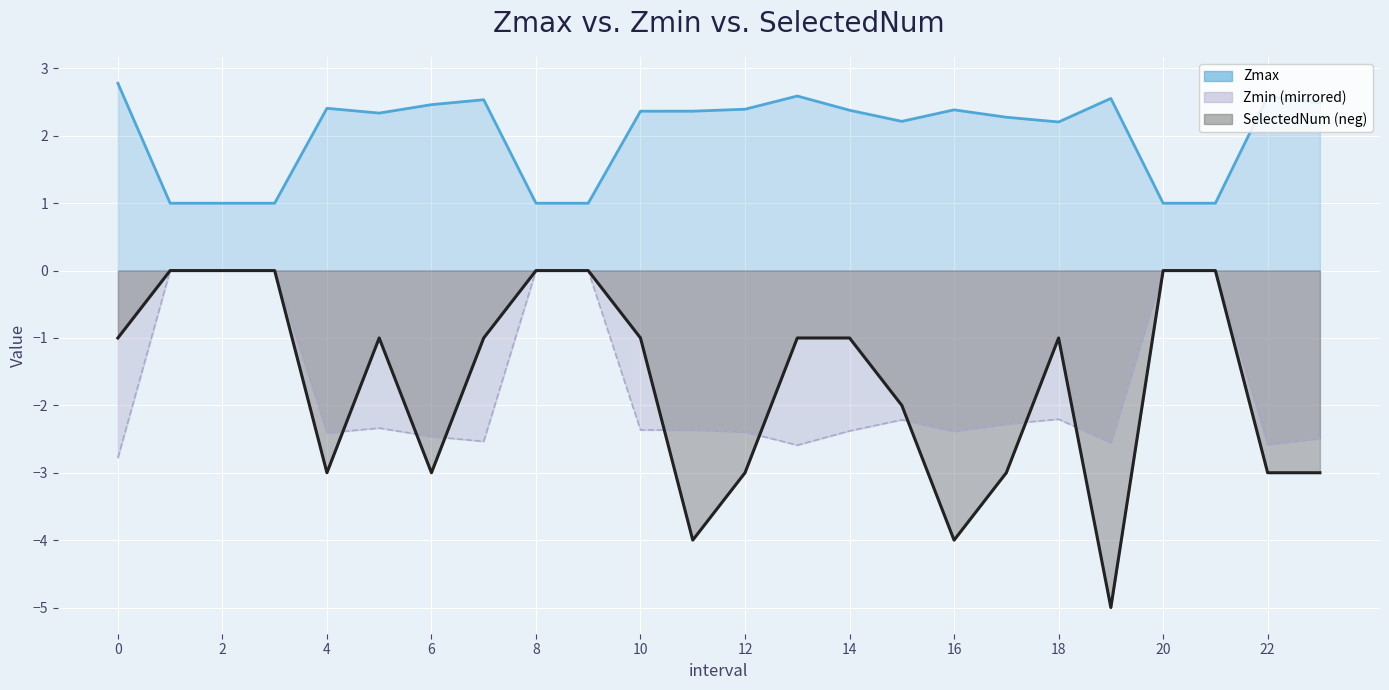

What is the minimum value shown in the chart?

-5.0